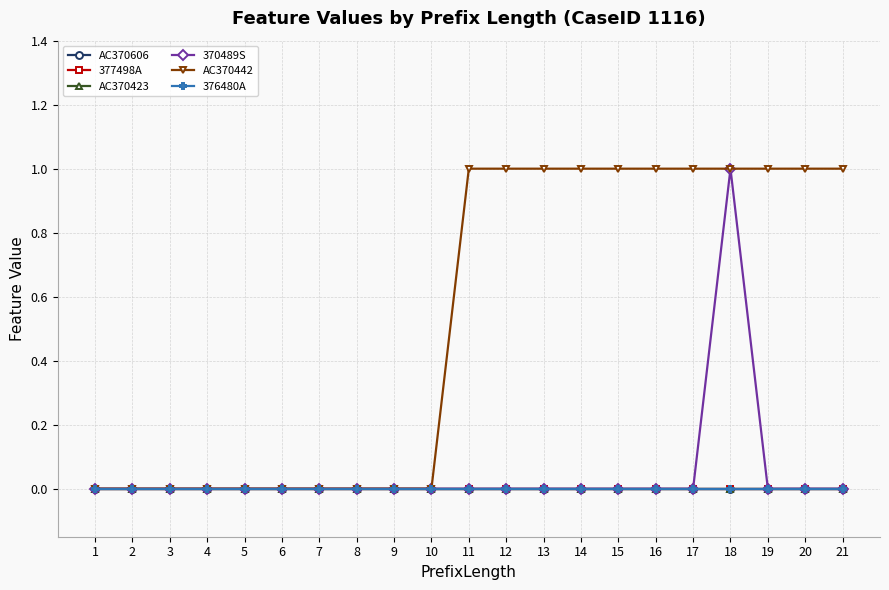

Does the chart display data point markers on the line(s)?

Yes